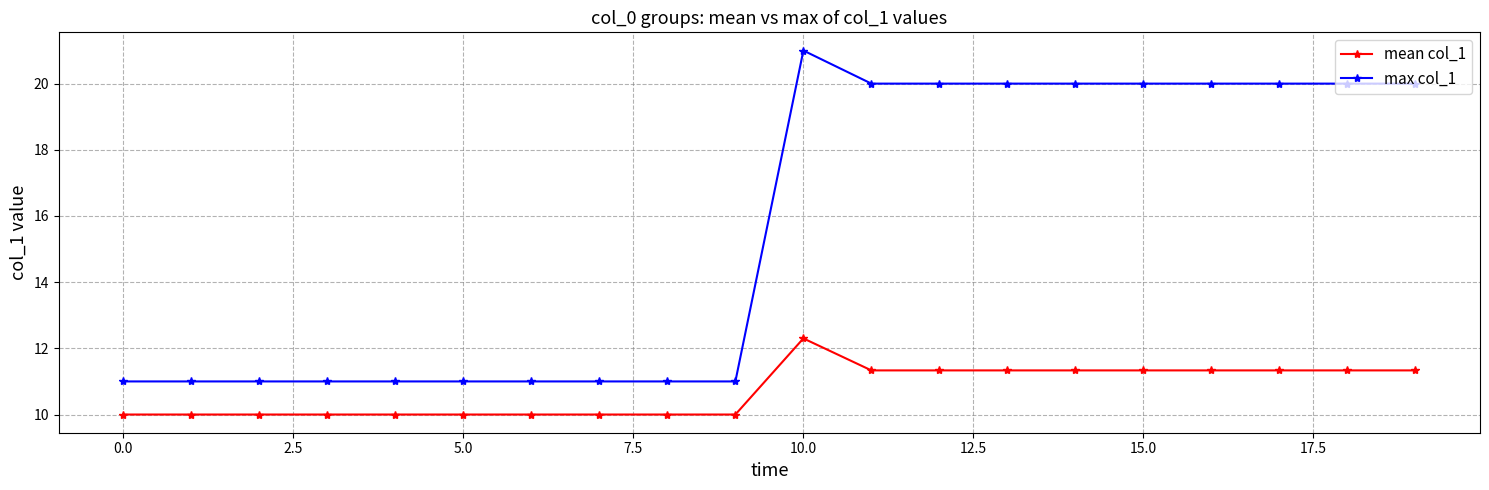

At how many categories does at least one series exceed 13?

10